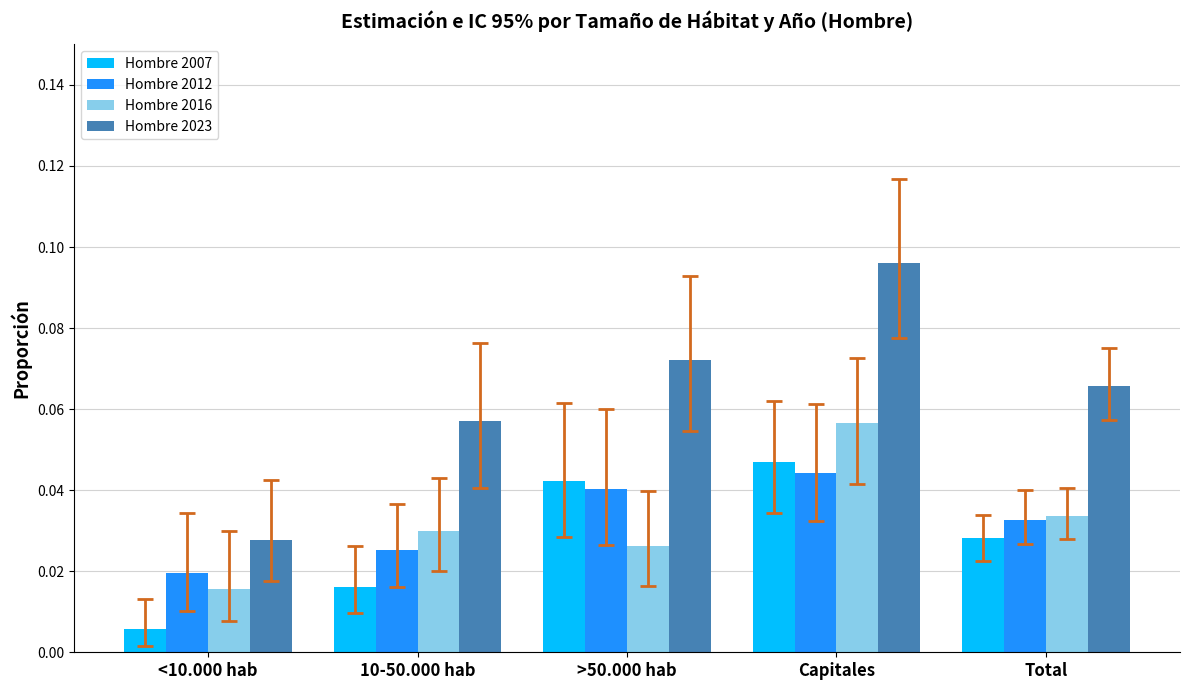

How many Hombre 2016 values are between 0 and 1?

5